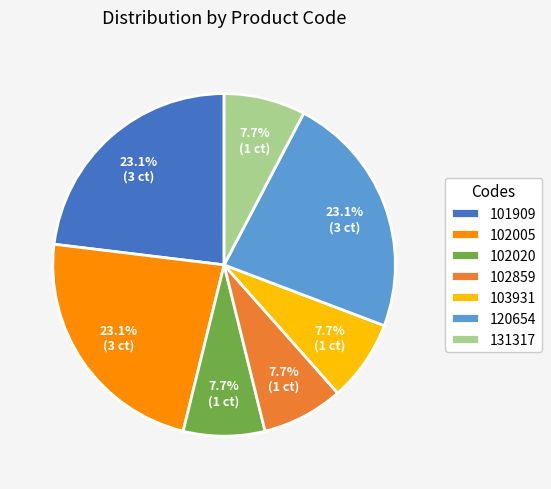

How many slices are in this pie chart?

7